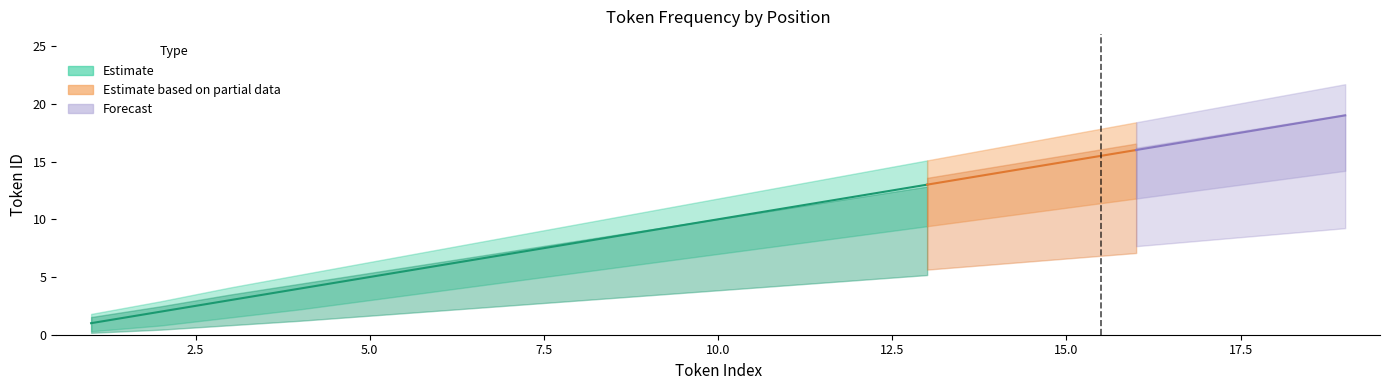

What is the value of the Estimate_upper point at the 7th from the left?

8.5